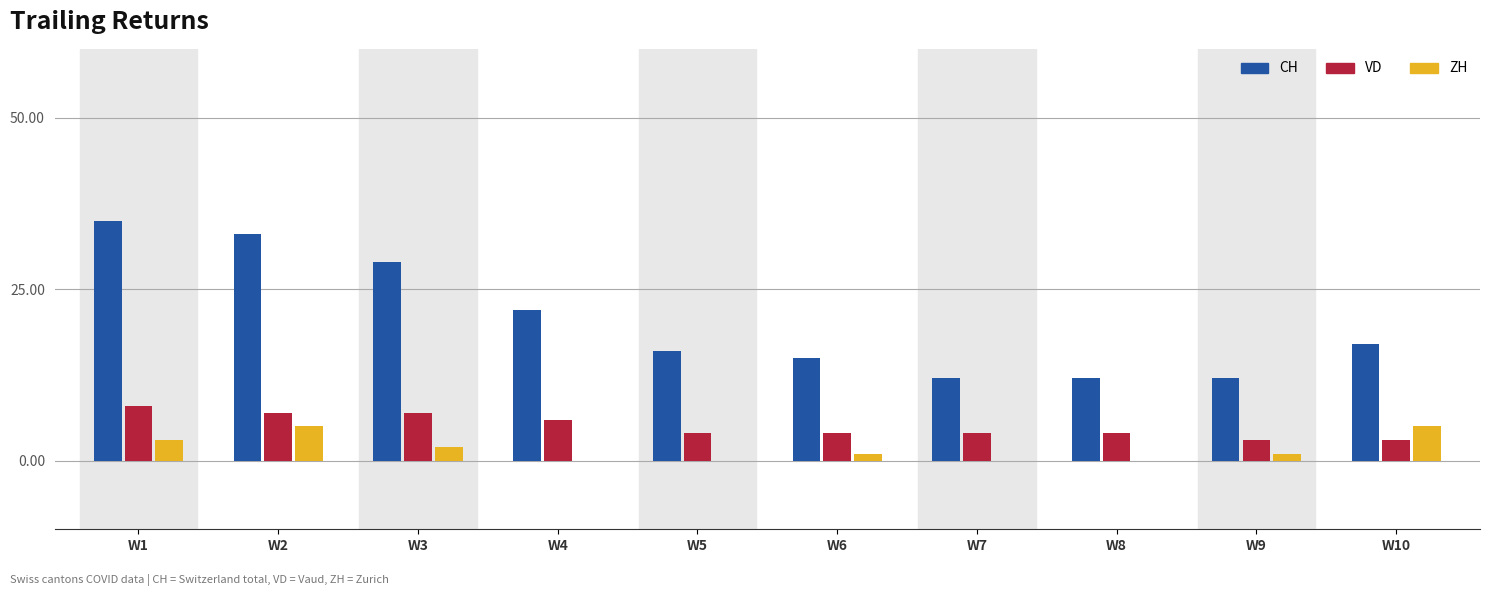

At which label is CH closest to 23?

W4